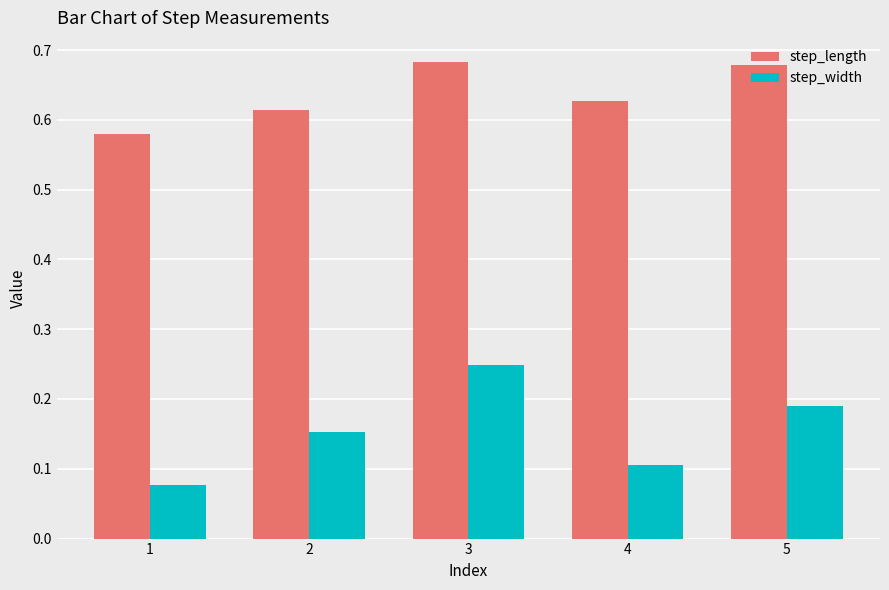

Is the value of step_length at 2 greater than the value of step_width at 5?

Yes